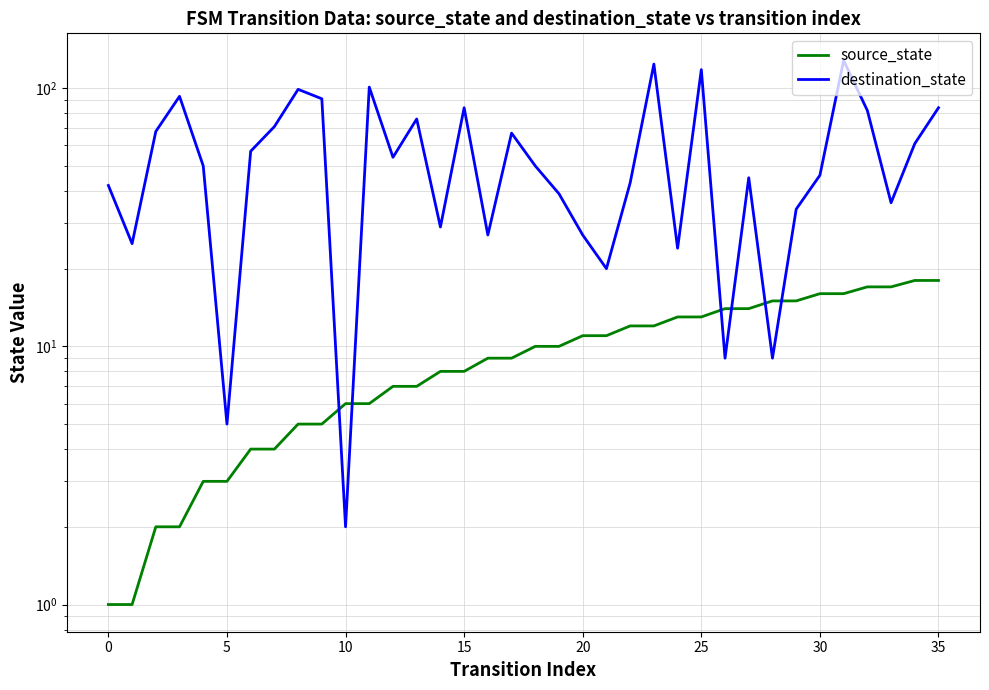

At 18, list the series in order from smallest to largest.

source_state, destination_state